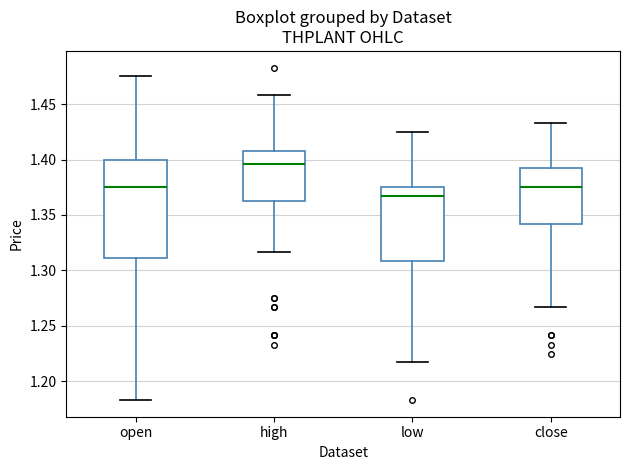

Which box is the tallest, from its lower edge to its upper edge?

open